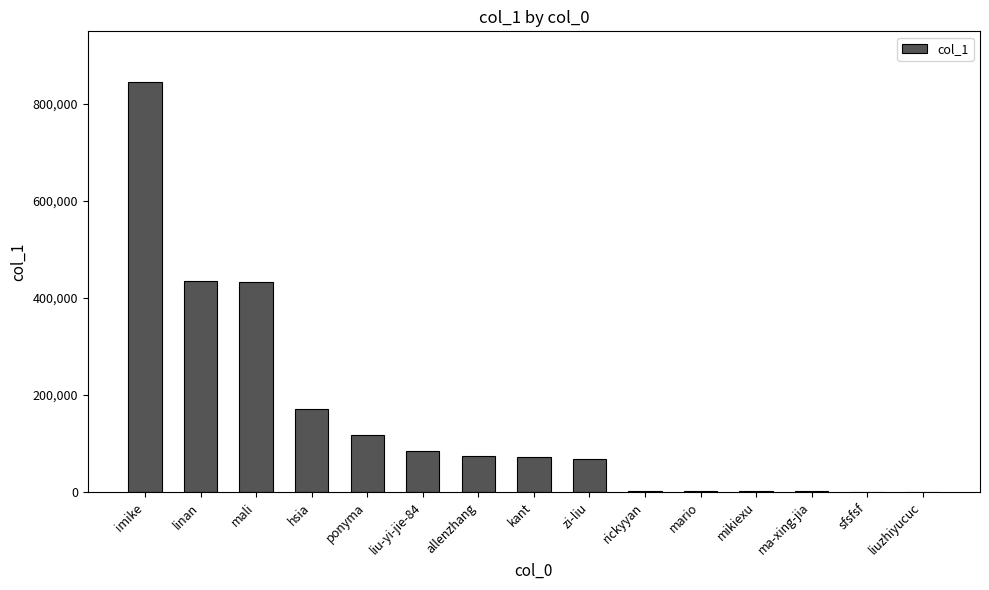

What is the difference between the values at sfsfsf and kant?

71607